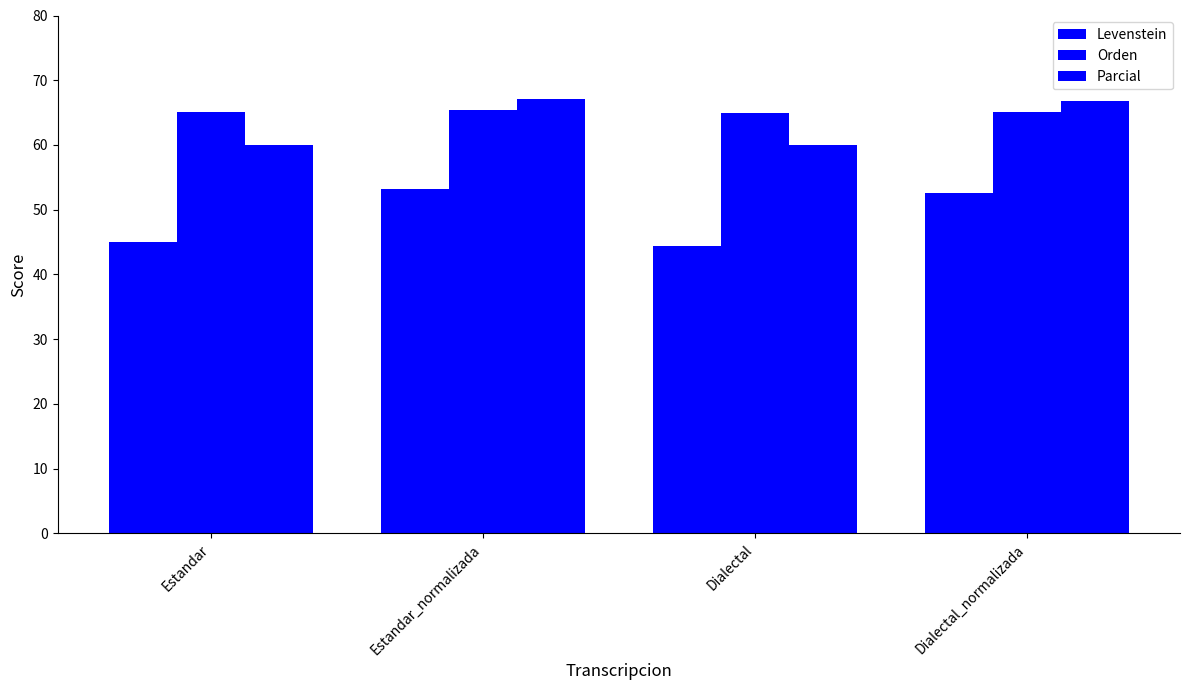

Read the Levenstein value at Dialectal_normalizada.

52.6